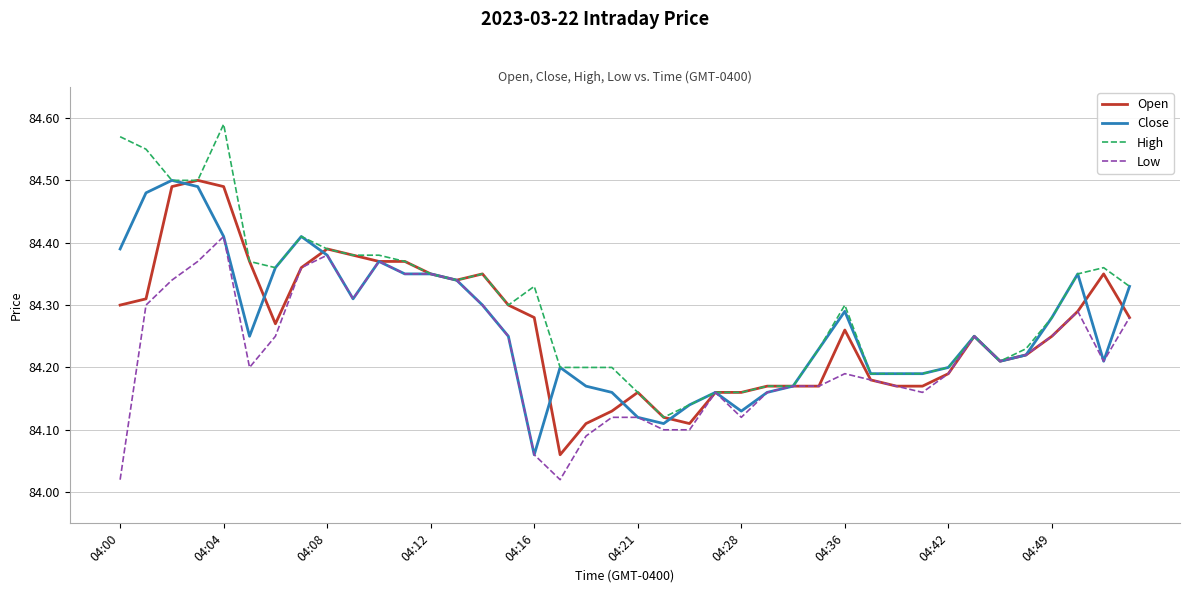

Which series has the largest total across all categories?

High